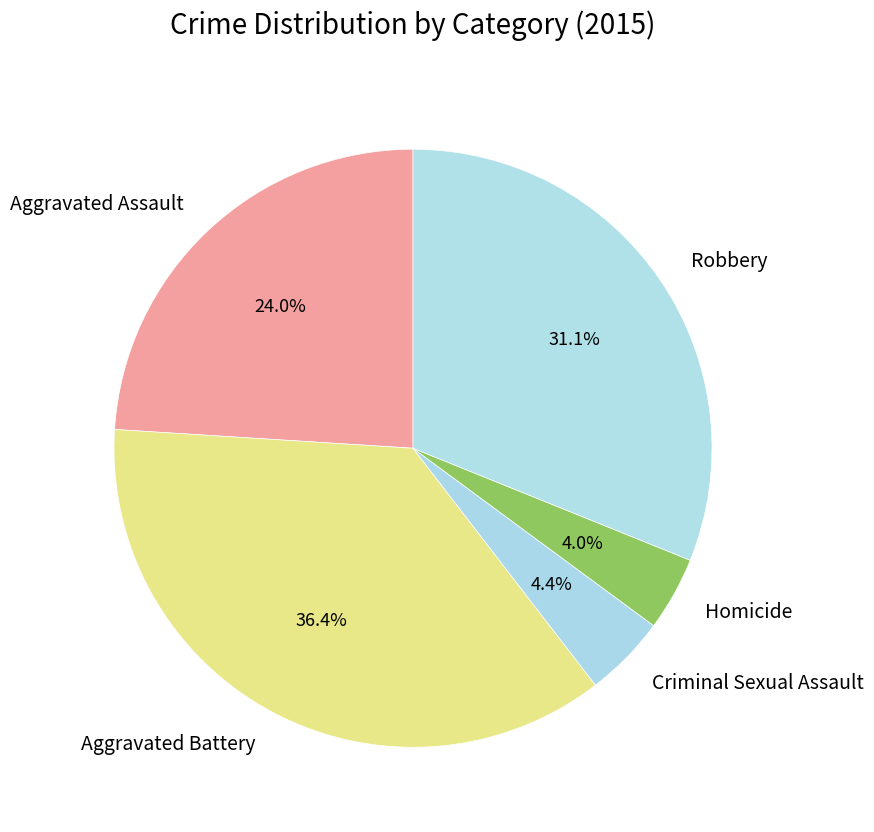

What percentage is NOT represented by Criminal Sexual Assault?

95.6%